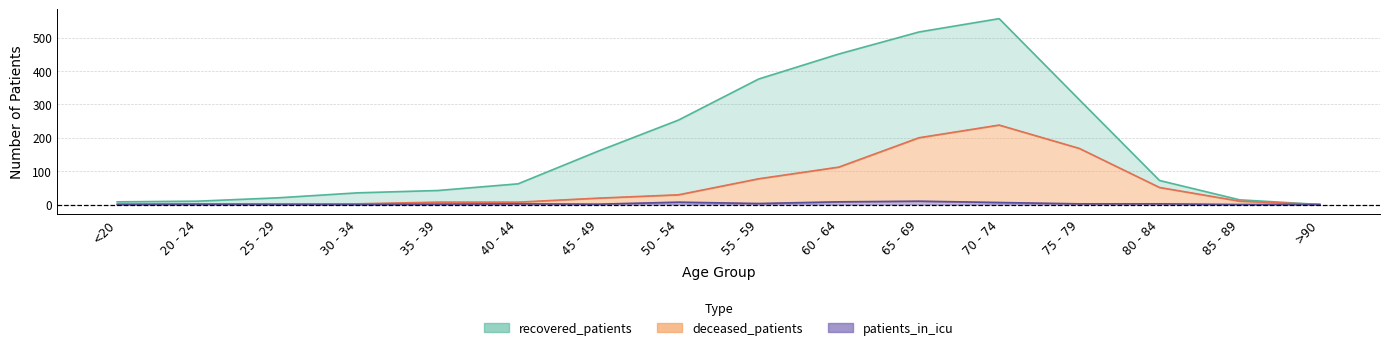

Is it true that patients_in_icu equals 2 at 80 - 84?

True